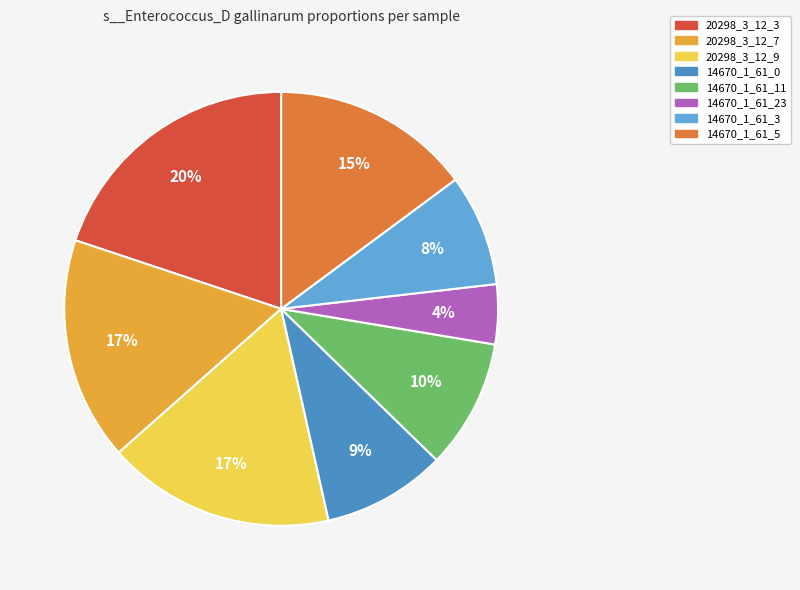

Does any single category account for the majority?

No